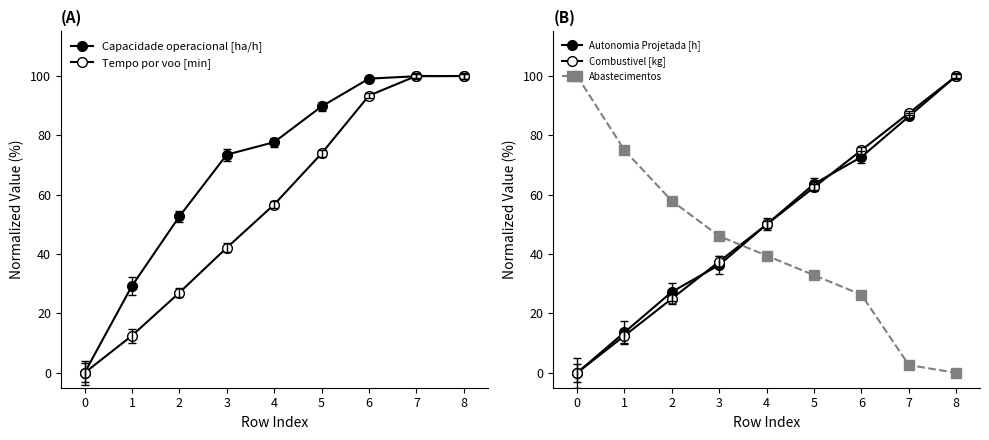

Which series has the largest range (max minus min)?

Capacidade operacional [ha/h]